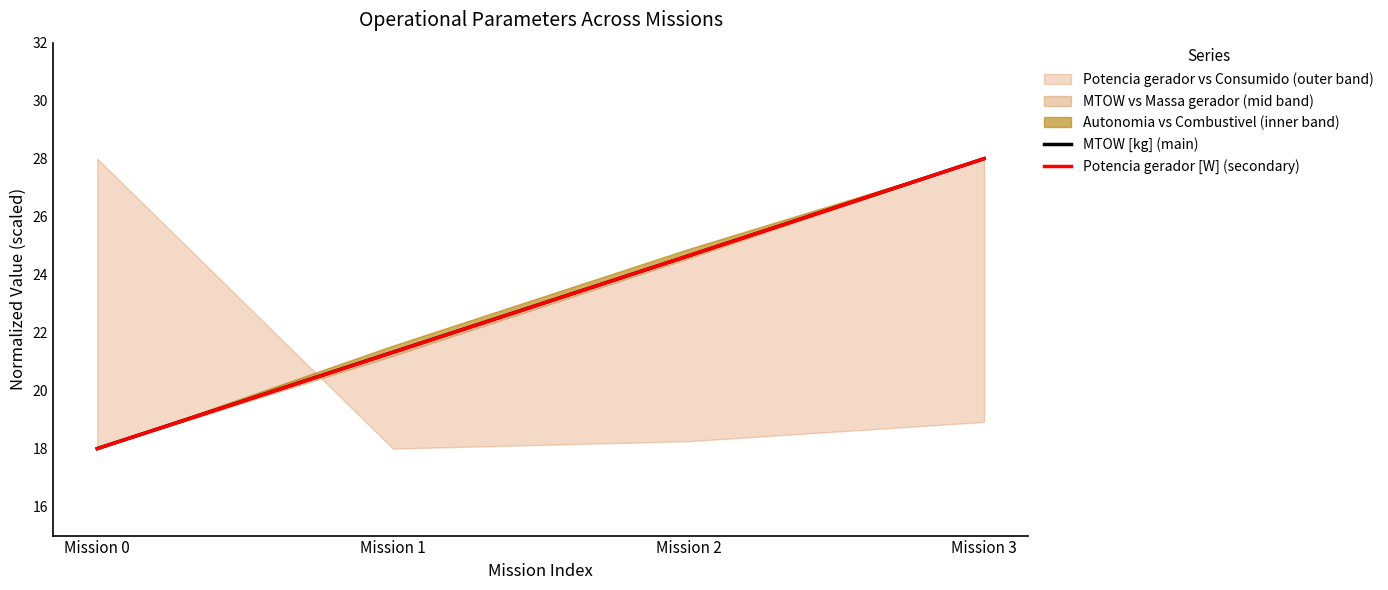

What is the approximate value of MTOW [kg] (main) at Mission 0?

18.0